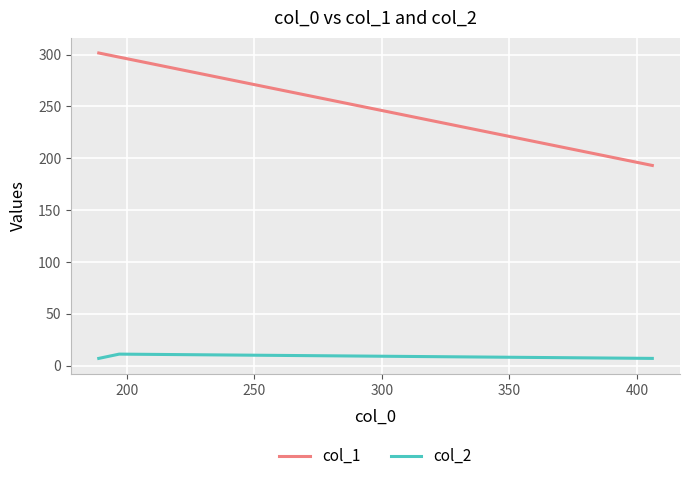

Rank the series by their maximum value, from lowest to highest.

col_2, col_1